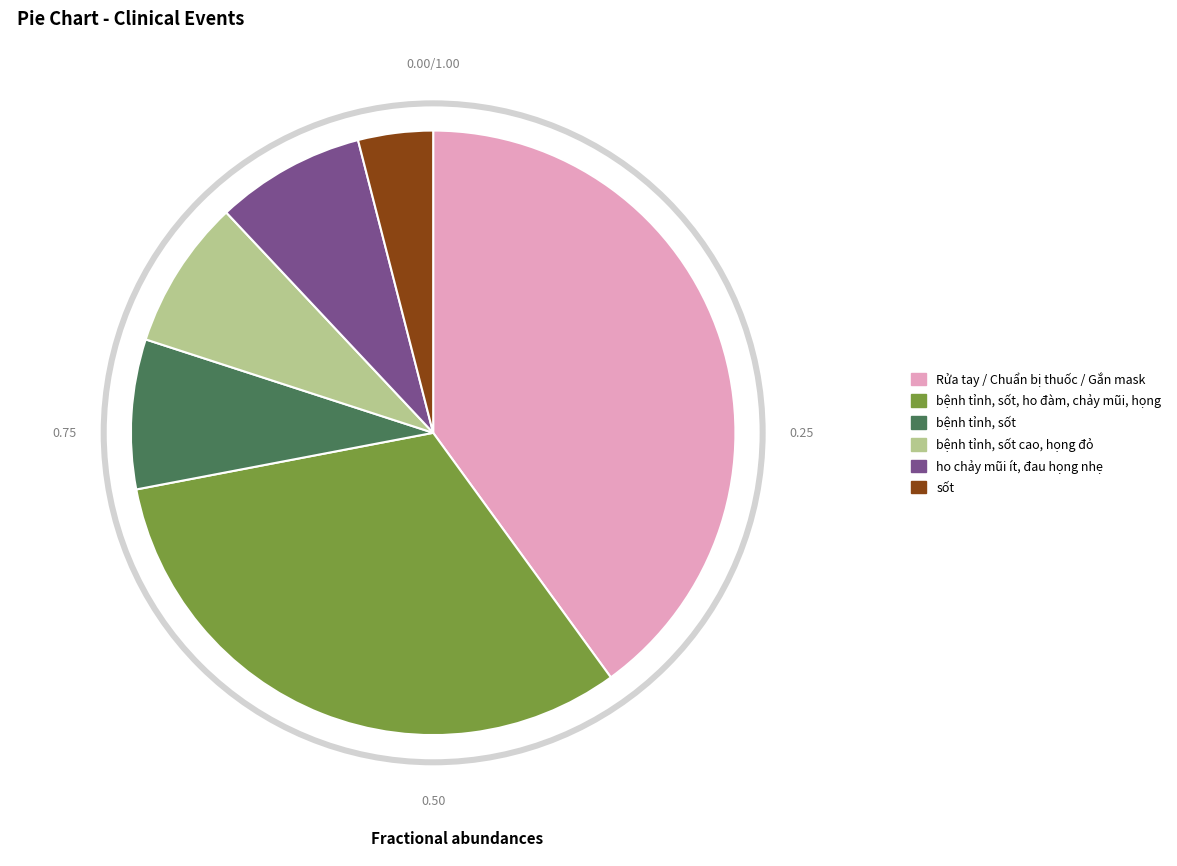

To the nearest percent, what is the difference between the largest and smallest slice percentages?

36%